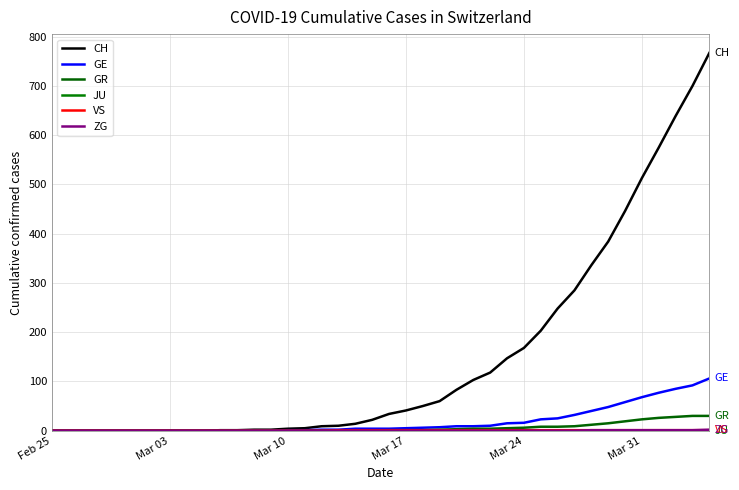

How many lines are shown in the chart?

6